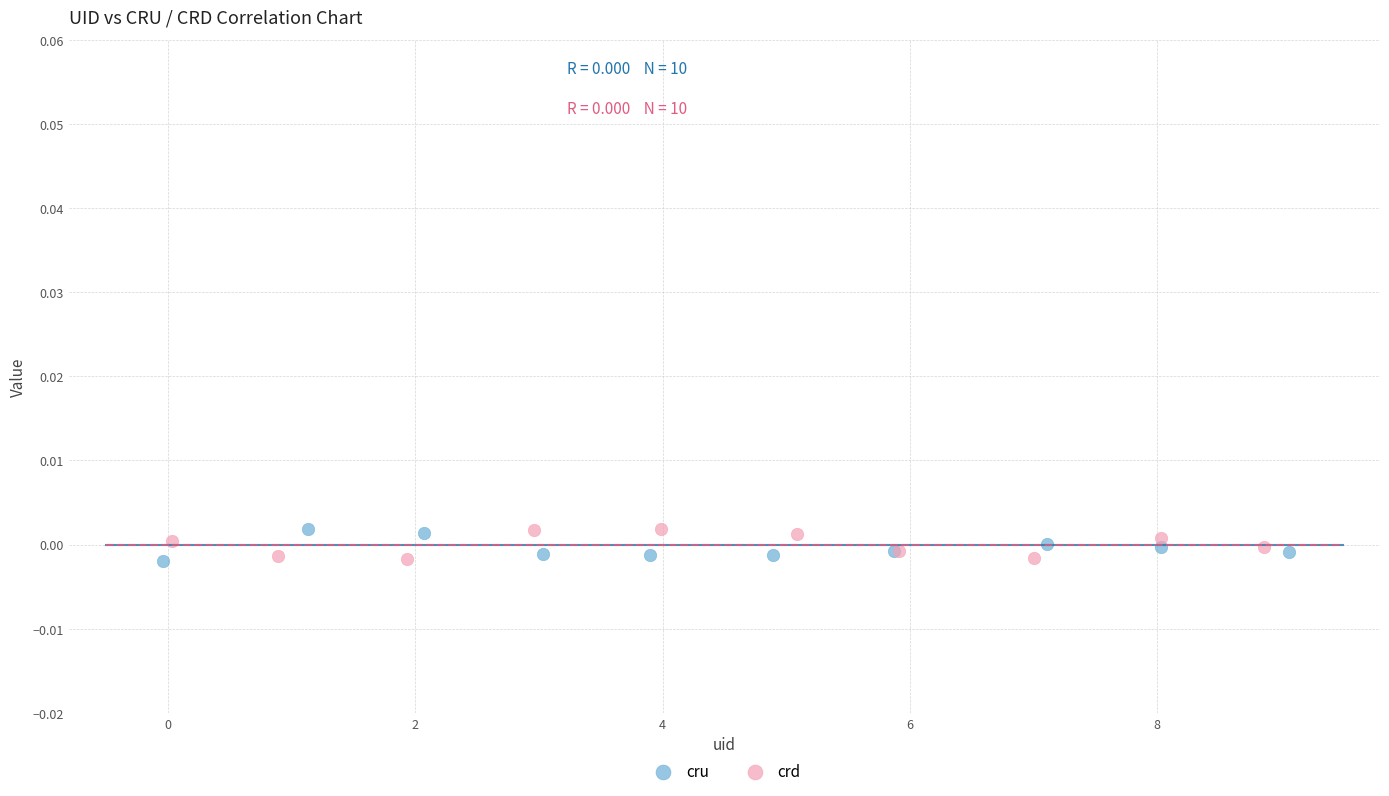

What are all the series names shown in the legend?

cru, crd